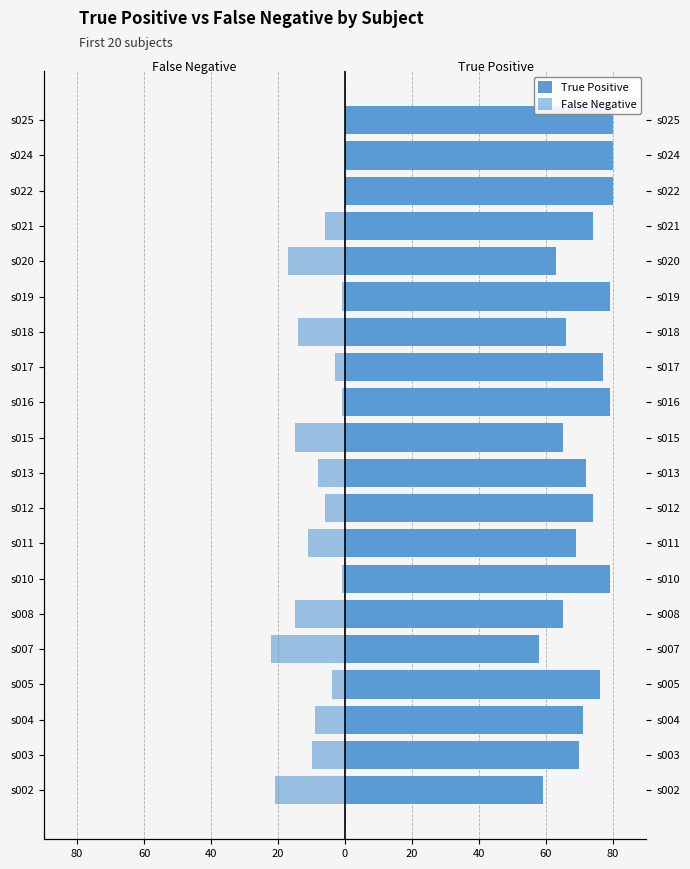

The value of True Positive at s004 is 125. True or false?

False